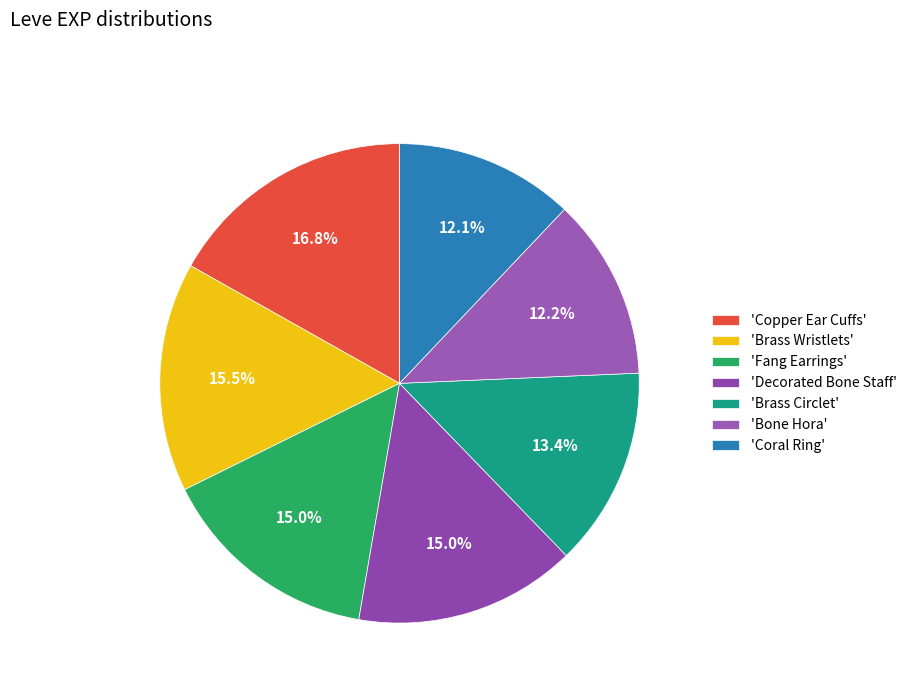

How many slices are in this pie chart?

7